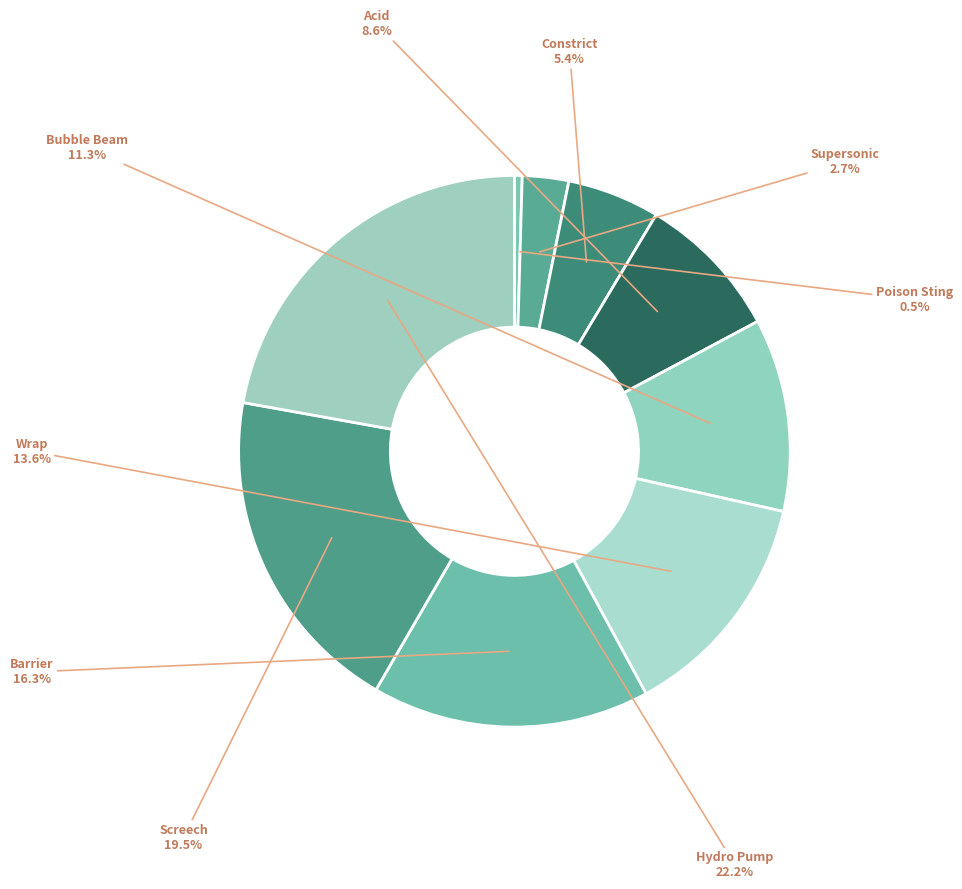

How many segments does this pie chart have?

9